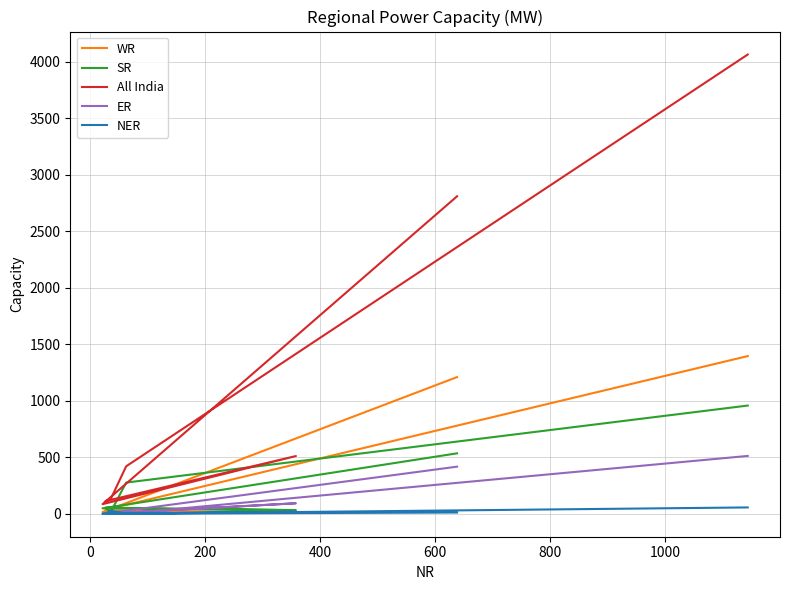

Reading left to right, what are all the values shown in this chart?

WR: 1210	15	10	31	52	79	1396
SR: 535	48	32	54	13	276	958
All India: 2811	85	511	112	128	420	4066
ER: 417	0	93	0	0	2	512
NER: 11	0	18	0	28	0	56